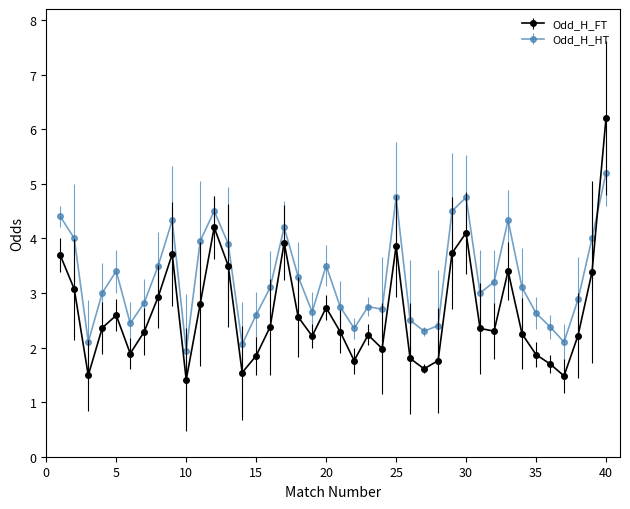

At how many categories does at least one series exceed 1?

40